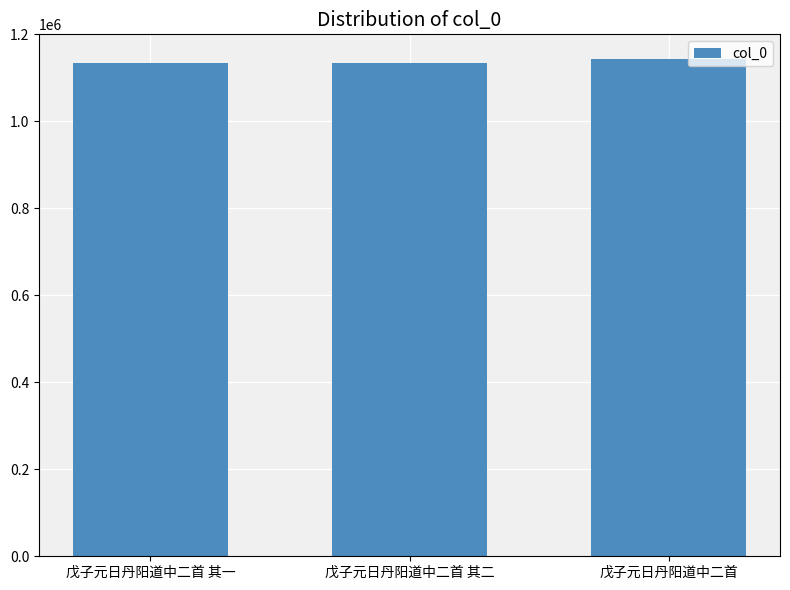

What is the label of the 3rd bar from the left?

戊子元日丹阳道中二首